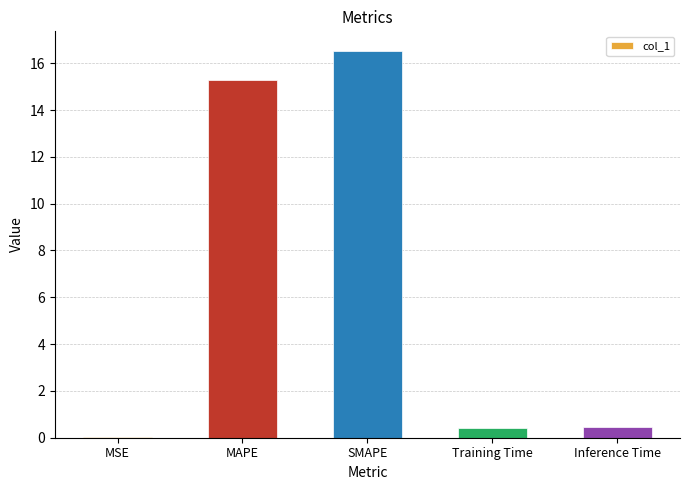

What is the greatest value displayed?

16.5